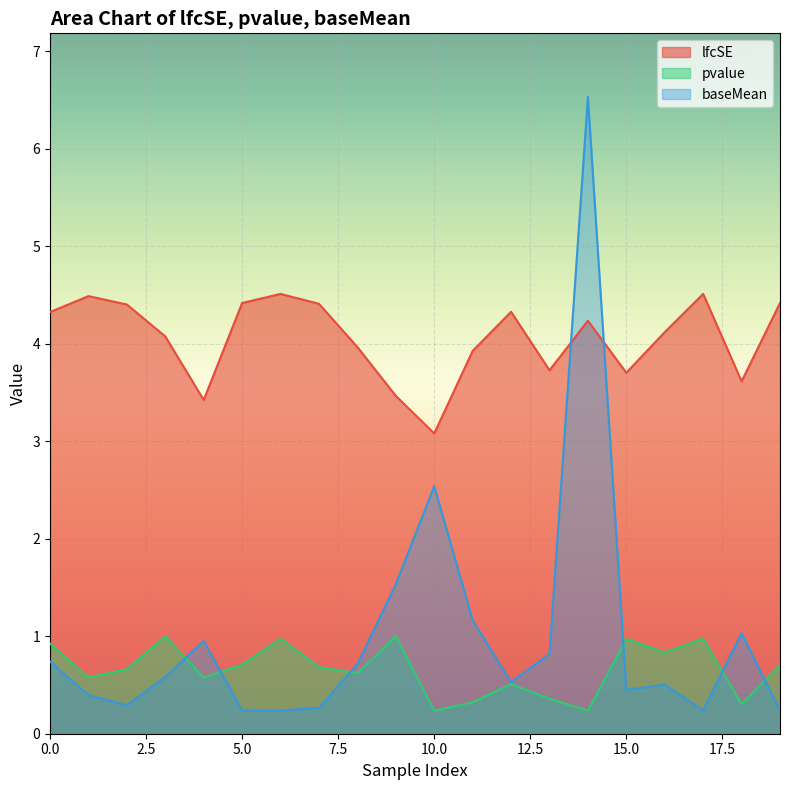

Reading left to right, what are all the values shown in this chart?

lfcSE: 0=4.3	1=4.5	2=4.4	3=4.1	4=3.4	5=4.4	6=4.5	7=4.4	8=4.0	9=3.5	10=3.1	11=3.9	12=4.3	13=3.7	14=4.2	15=3.7	16=4.1	17=4.5	18=3.6	19=4.4
pvalue: 0=0.9	1=0.6	2=0.7	3=1.0	4=0.6	5=0.7	6=1.0	7=0.7	8=0.6	9=1.0	10=0.2	11=0.3	12=0.5	13=0.4	14=0.2	15=1.0	16=0.8	17=1.0	18=0.3	19=0.7
baseMean: 0=0.7	1=0.4	2=0.3	3=0.6	4=1.0	5=0.2	6=0.2	7=0.3	8=0.7	9=1.5	10=2.5	11=1.2	12=0.5	13=0.8	14=6.5	15=0.4	16=0.5	17=0.2	18=1.0	19=0.2